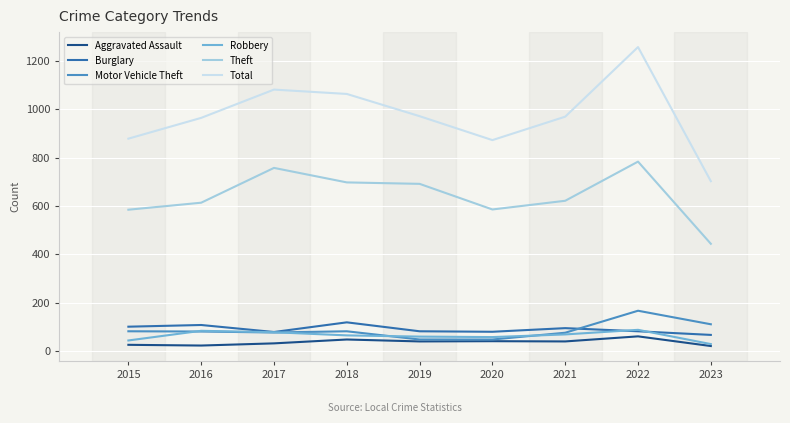

True or false: Total and Aggravated Assault cross at least once.

False